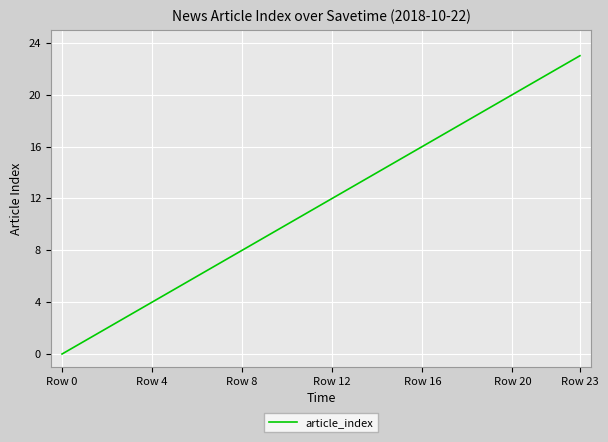

What is the greatest value displayed?

23